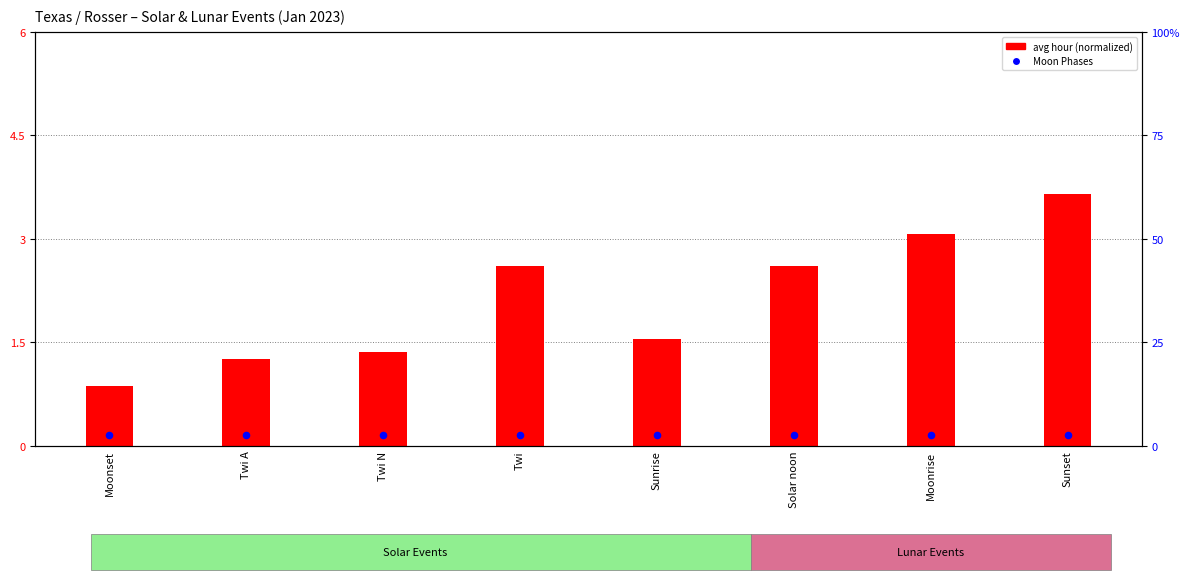

Which series has the largest total across all categories?

avg hour (normalized)